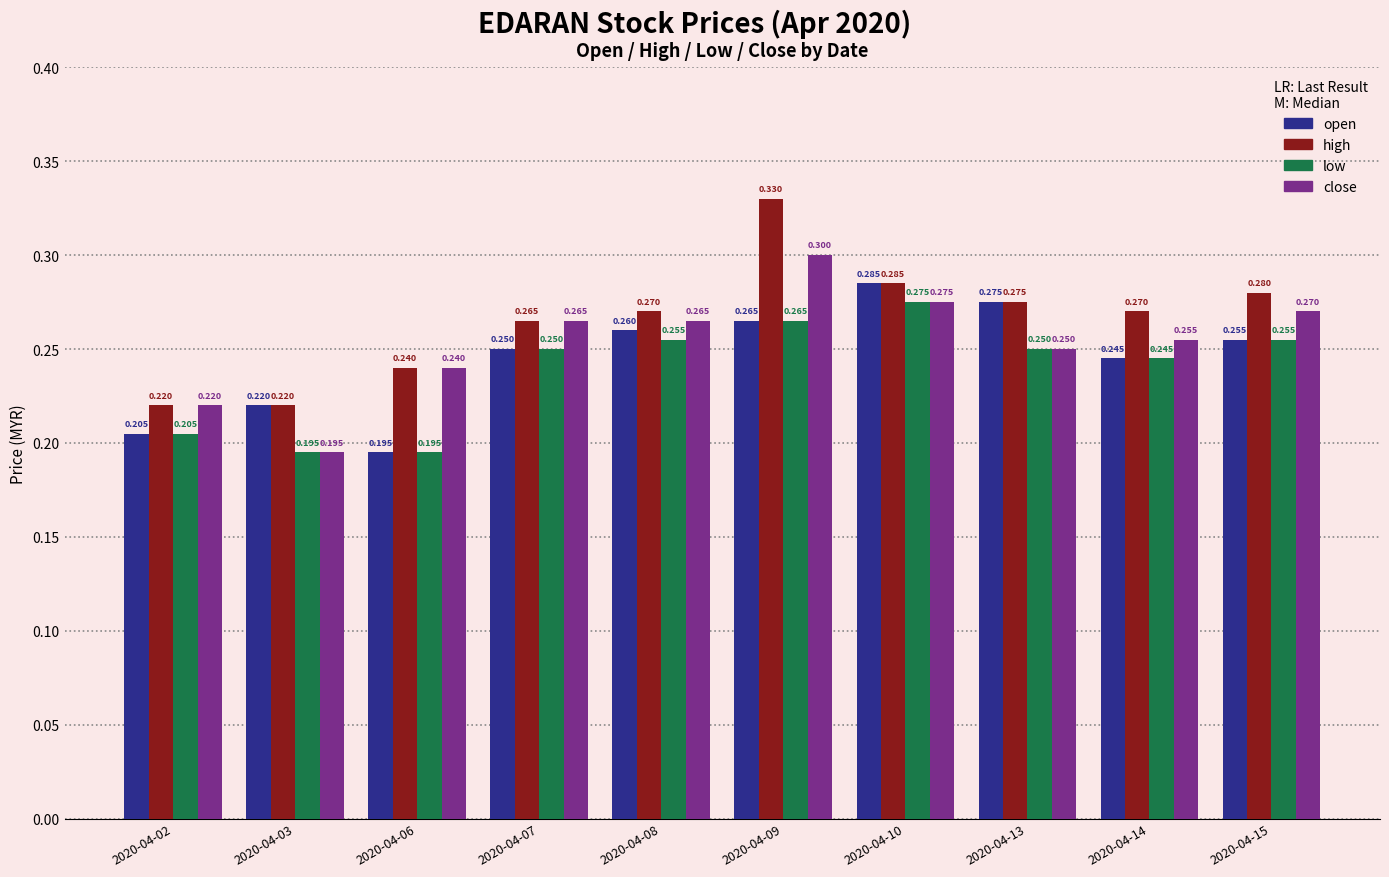

True or false: low has a value of 0.4 at 2020-04-08.

False